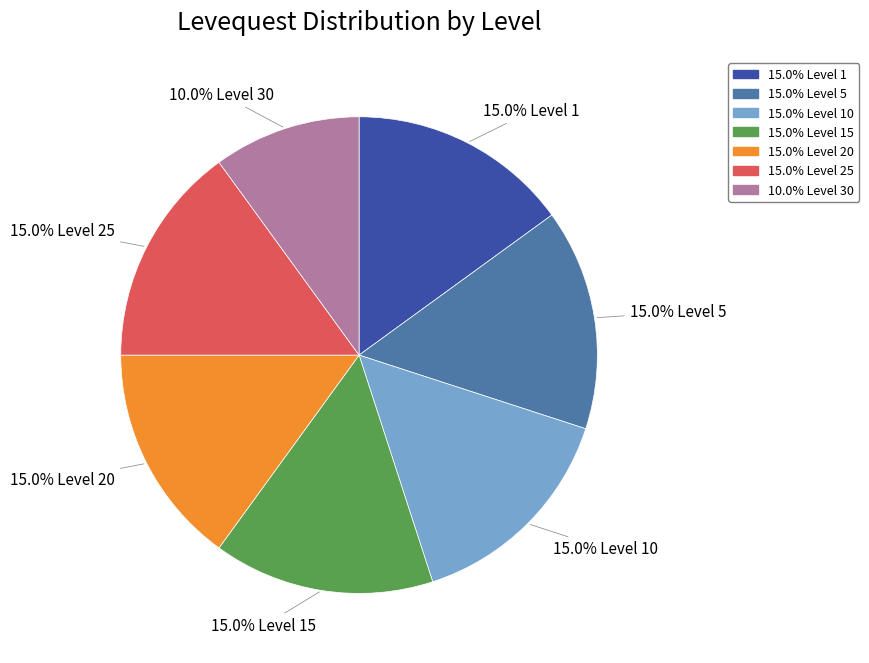

Is there a majority slice in this chart?

No